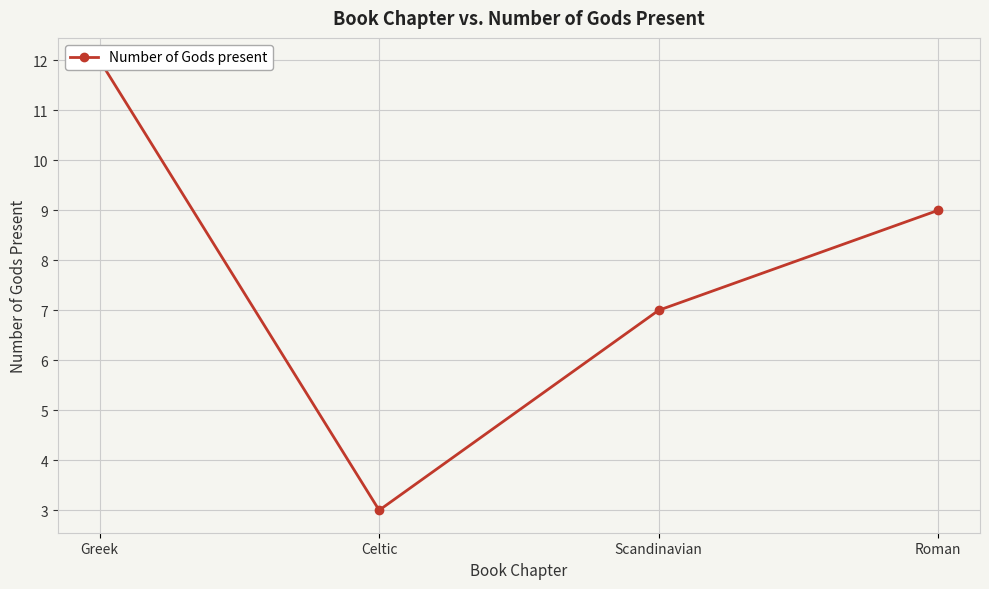

The value at Celtic is 2. True or false?

False